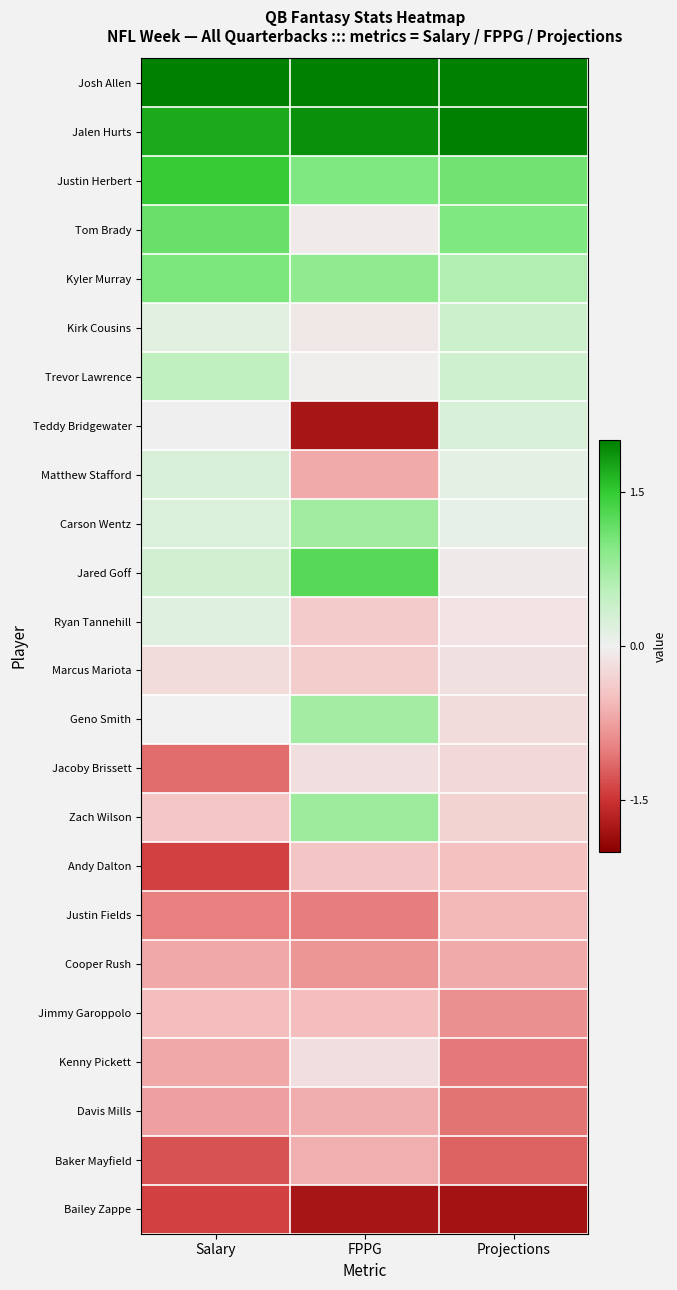

How many distinct data groups are displayed?

24